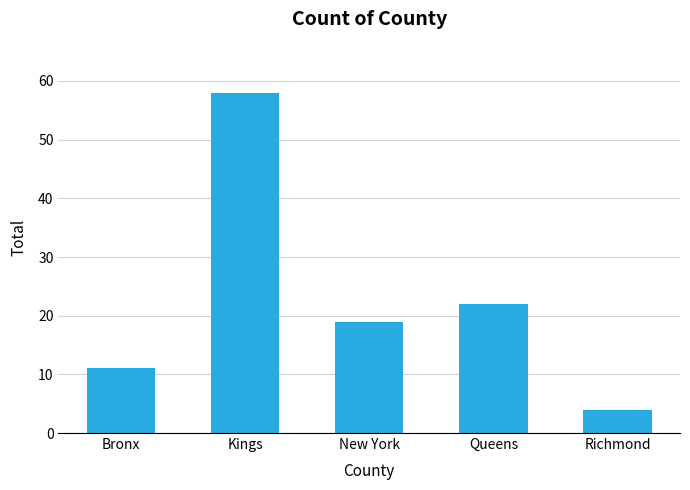

Between New York and Queens, which is larger?

Queens